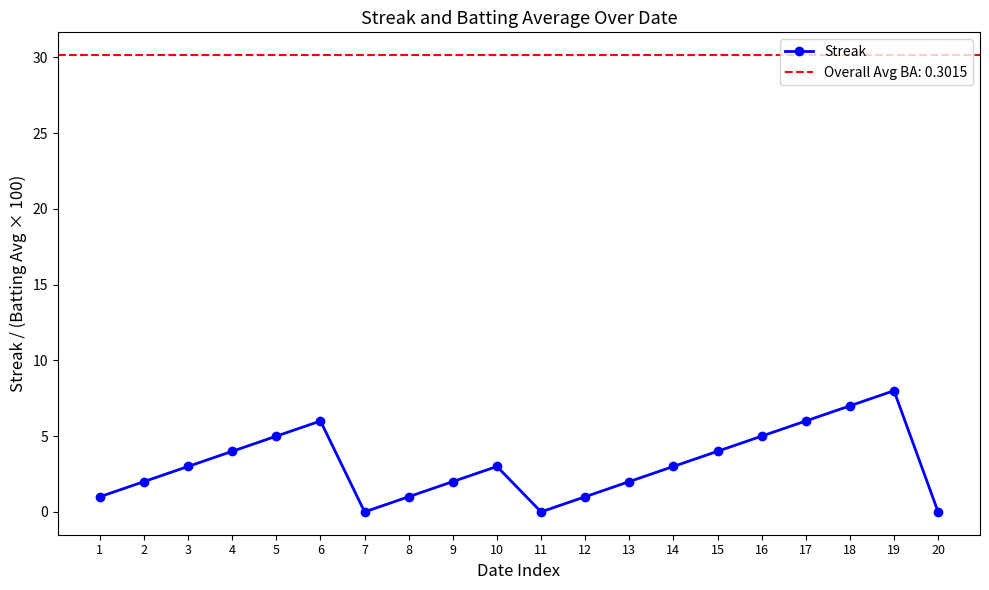

What is the value of the 18th point from the left?

7